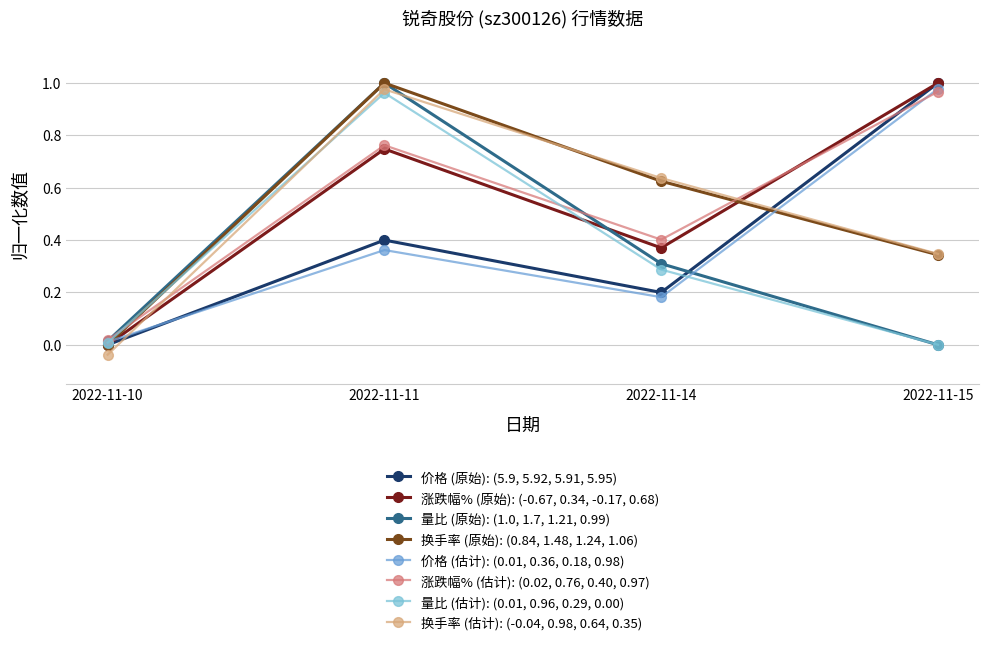

Rank the categories by 涨跌幅% (估计): (0.02, 0.76, 0.40, 0.97) value from lowest to highest.

2022-11-10, 2022-11-14, 2022-11-11, 2022-11-15